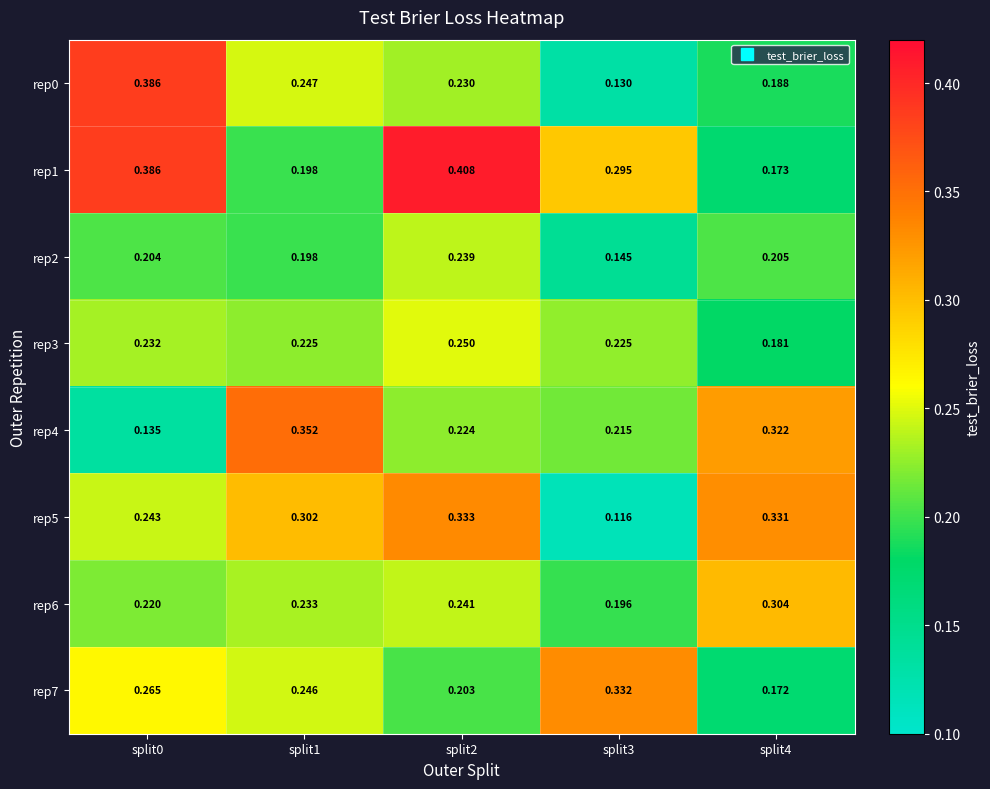

Is the value of rep6 at split4 greater than the value of rep5 at split3?

Yes